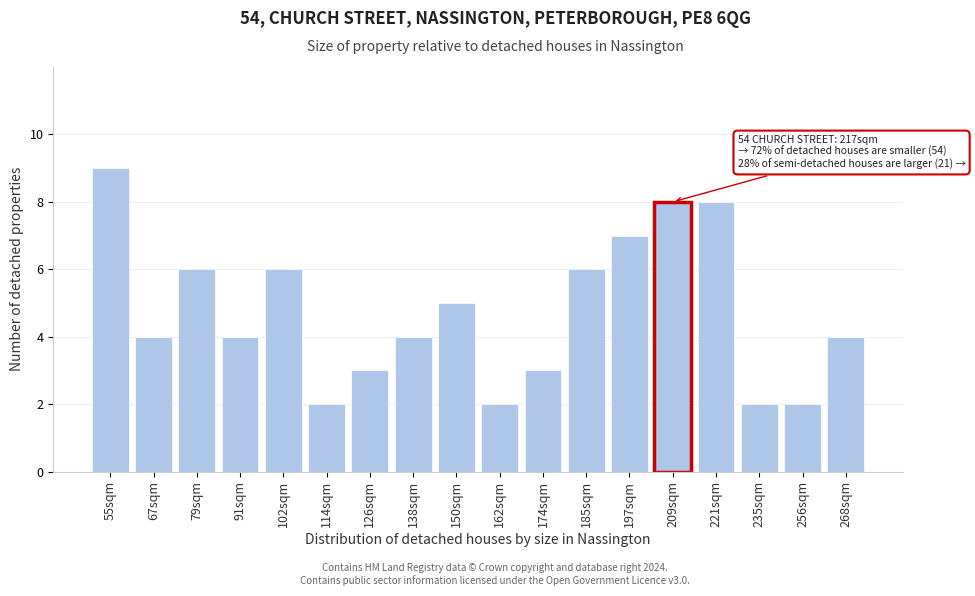

Reading left to right, what are all the values shown in this chart?

55sqm=9	67sqm=4	79sqm=6	91sqm=4	102sqm=6	114sqm=2	126sqm=3	138sqm=4	150sqm=5	162sqm=2	174sqm=3	185sqm=6	197sqm=7	209sqm=8	221sqm=8	235sqm=2	256sqm=2	268sqm=4